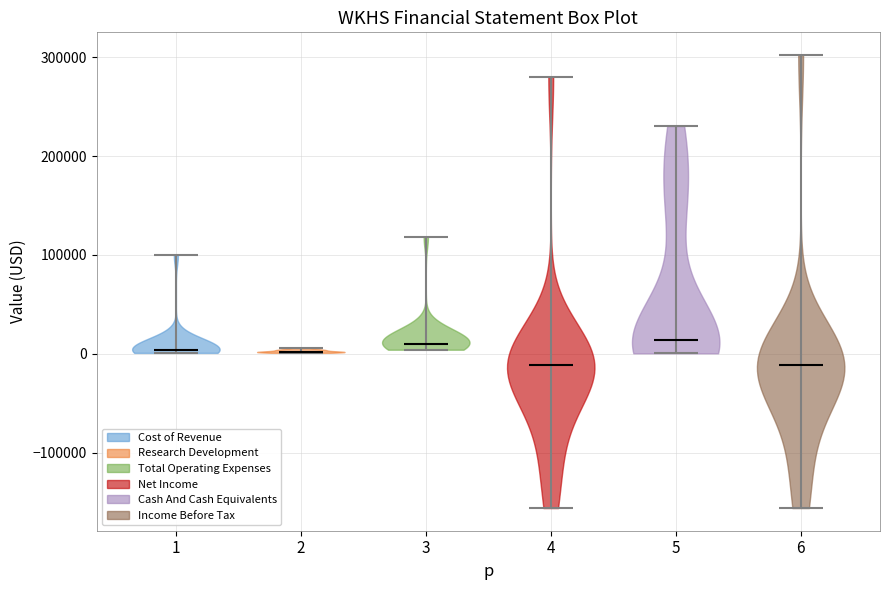

Reading left to right, read every violin against the y-axis: where its median line is, and the lowest and highest points it reaches. The values are not printed on the chart, so give them approximately, as read against the axis.

1: median line 0, lowest point 0, highest point 100000
2: median line 0, lowest point 0, highest point 10000
3: median line 10000, lowest point 0, highest point 120000
4: median line -10000, lowest point -160000, highest point 280000
5: median line 10000, lowest point 0, highest point 230000
6: median line -10000, lowest point -160000, highest point 300000